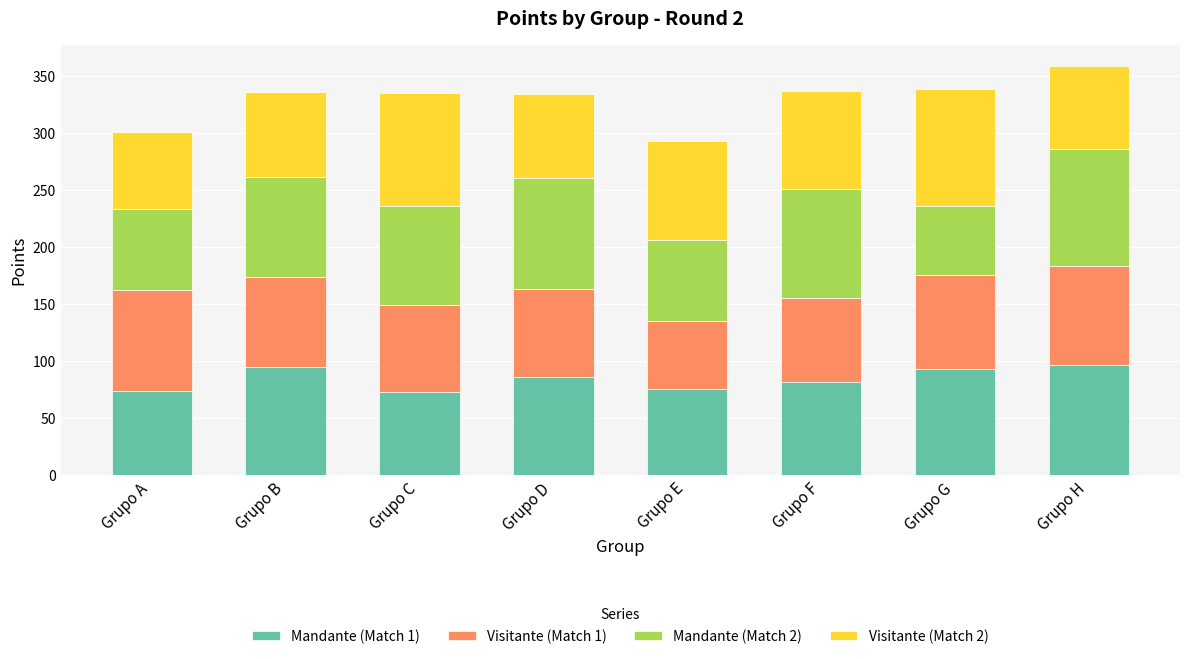

What is the total value across all series at Grupo D?

333.8